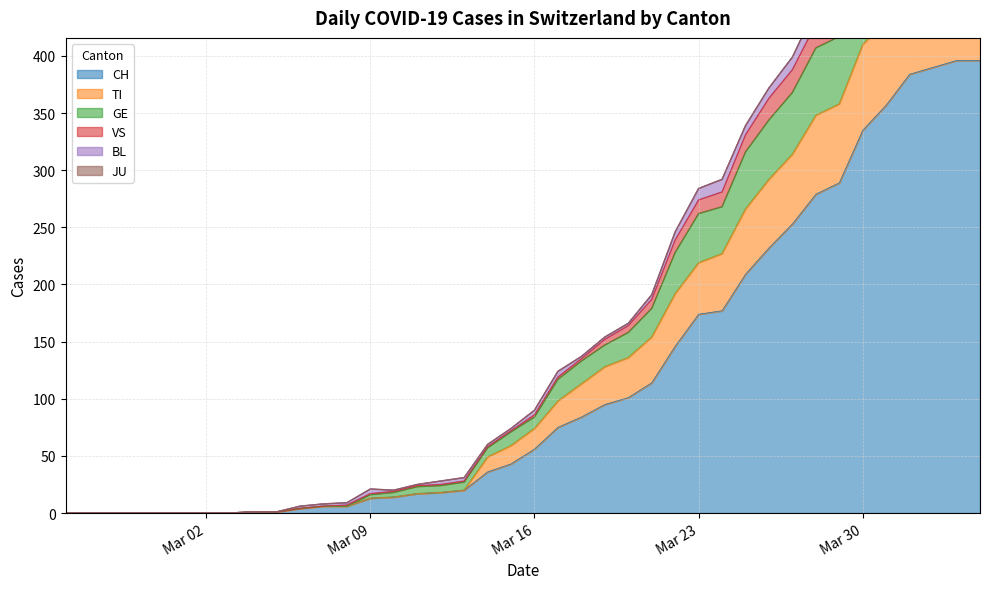

Is it true that CH equals 188 at Mar 30?

False